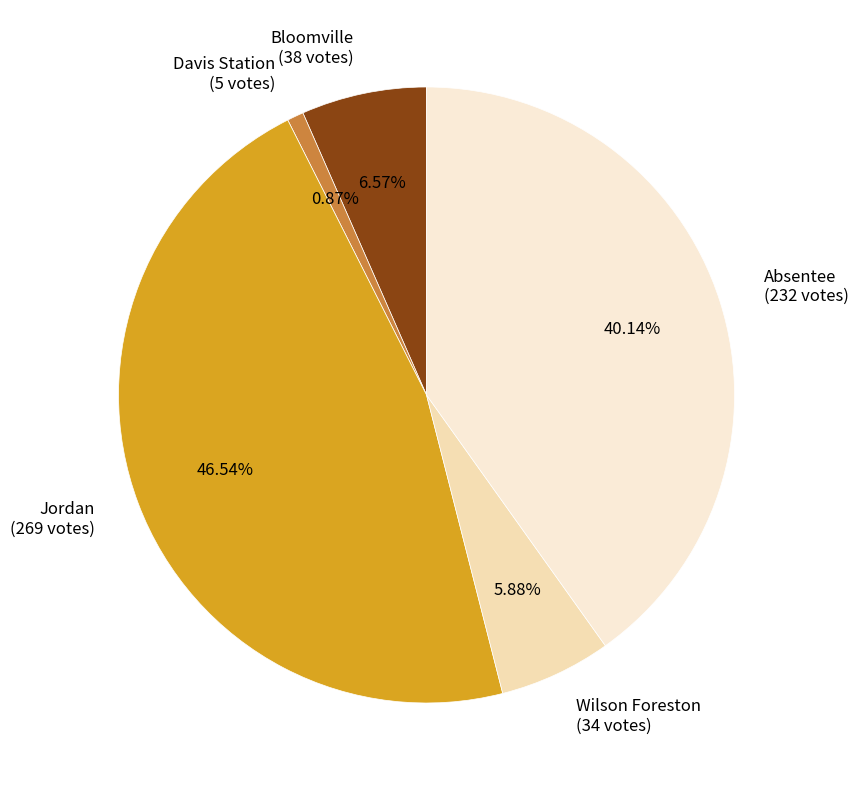

What portion of the pie excludes Davis Station?

99.1%